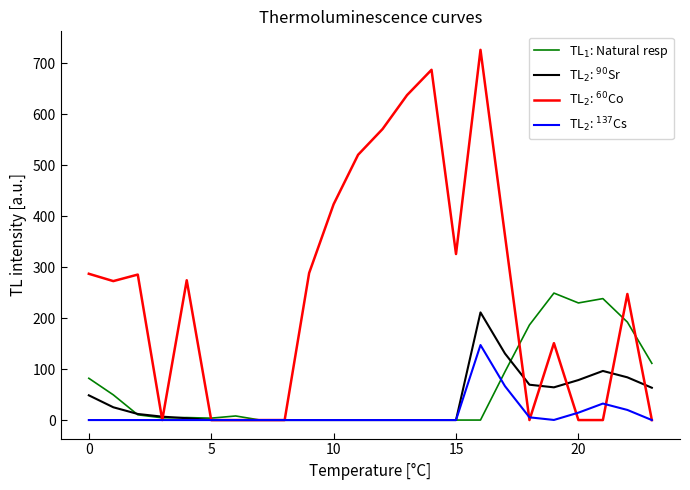

What is the maximum value shown in the chart?

726.6